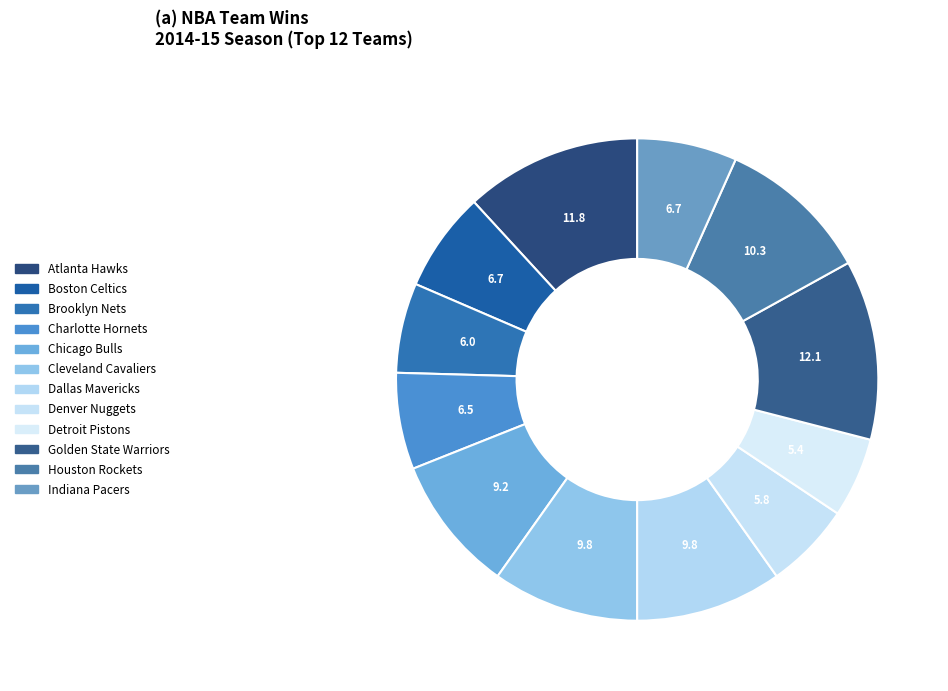

Count the number of slices in the pie.

12